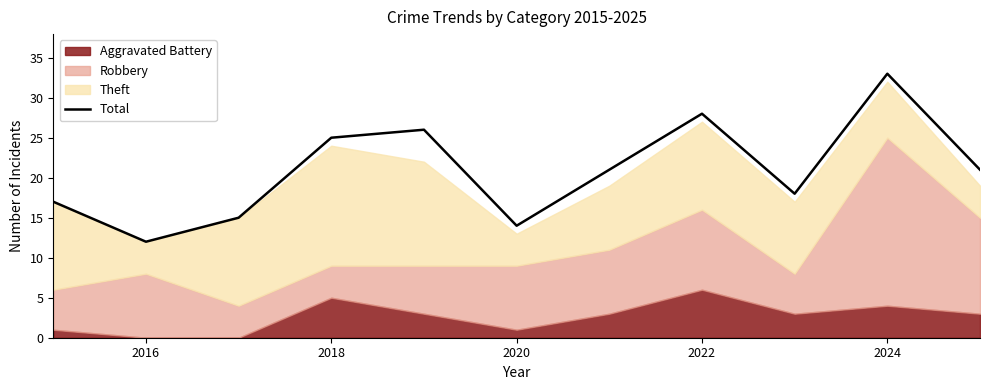

Is it true that Total equals 33 at 2024?

True